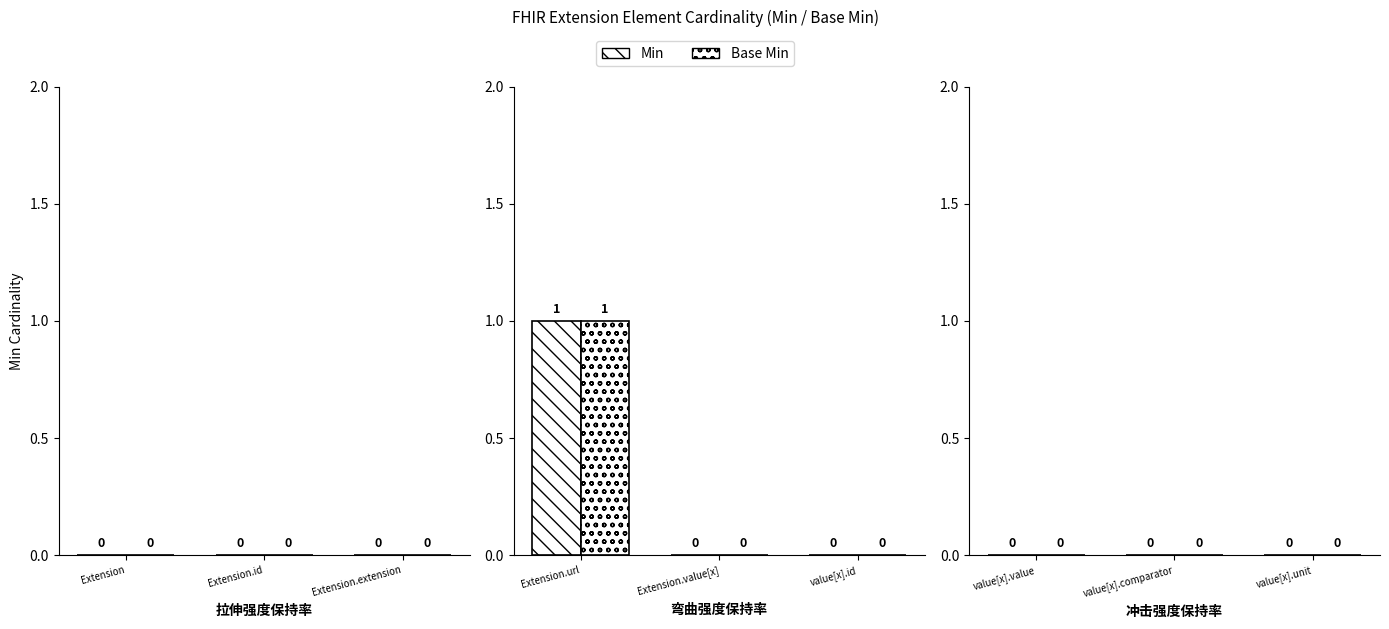

How many series are shown in this chart?

2